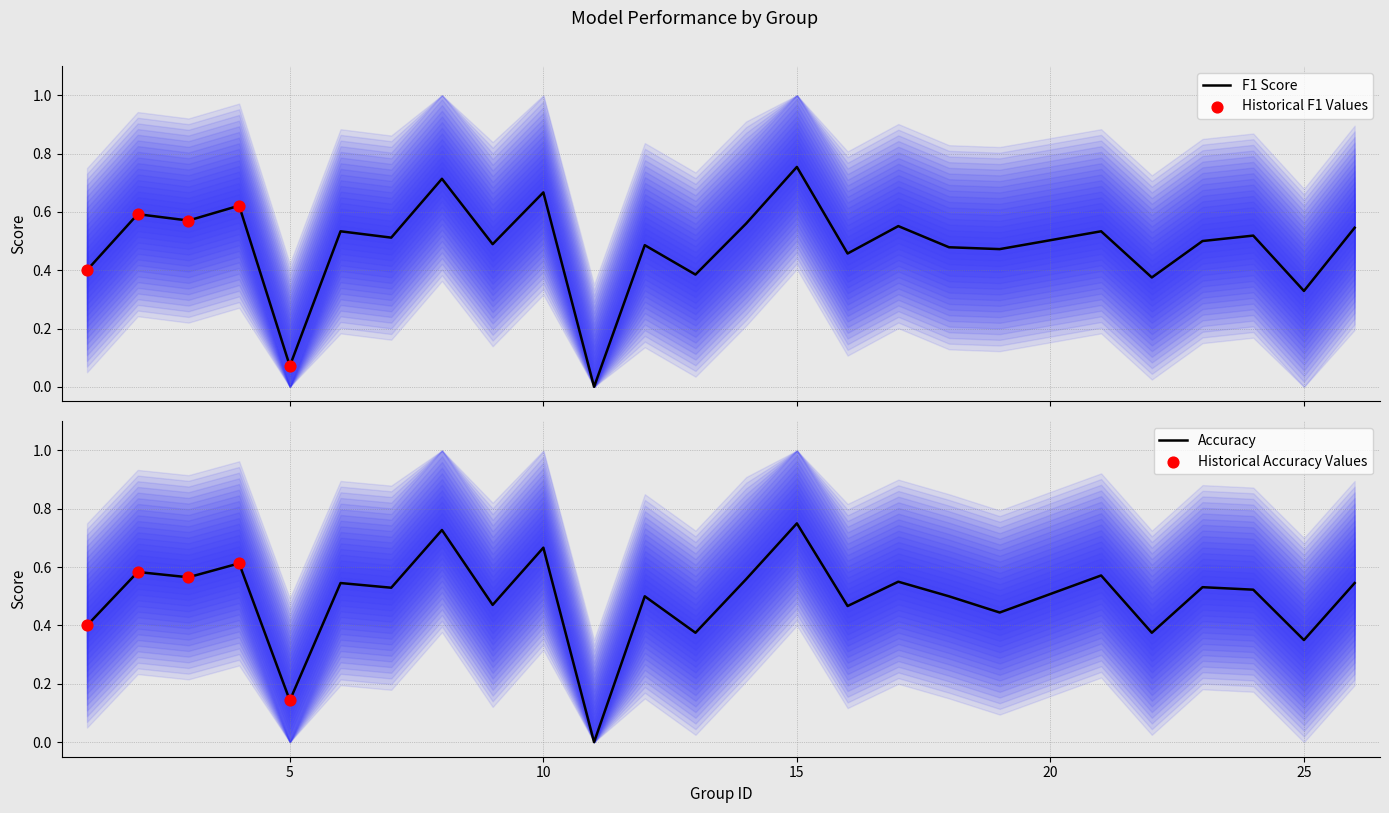

At which category is the sum across all series the highest?

15